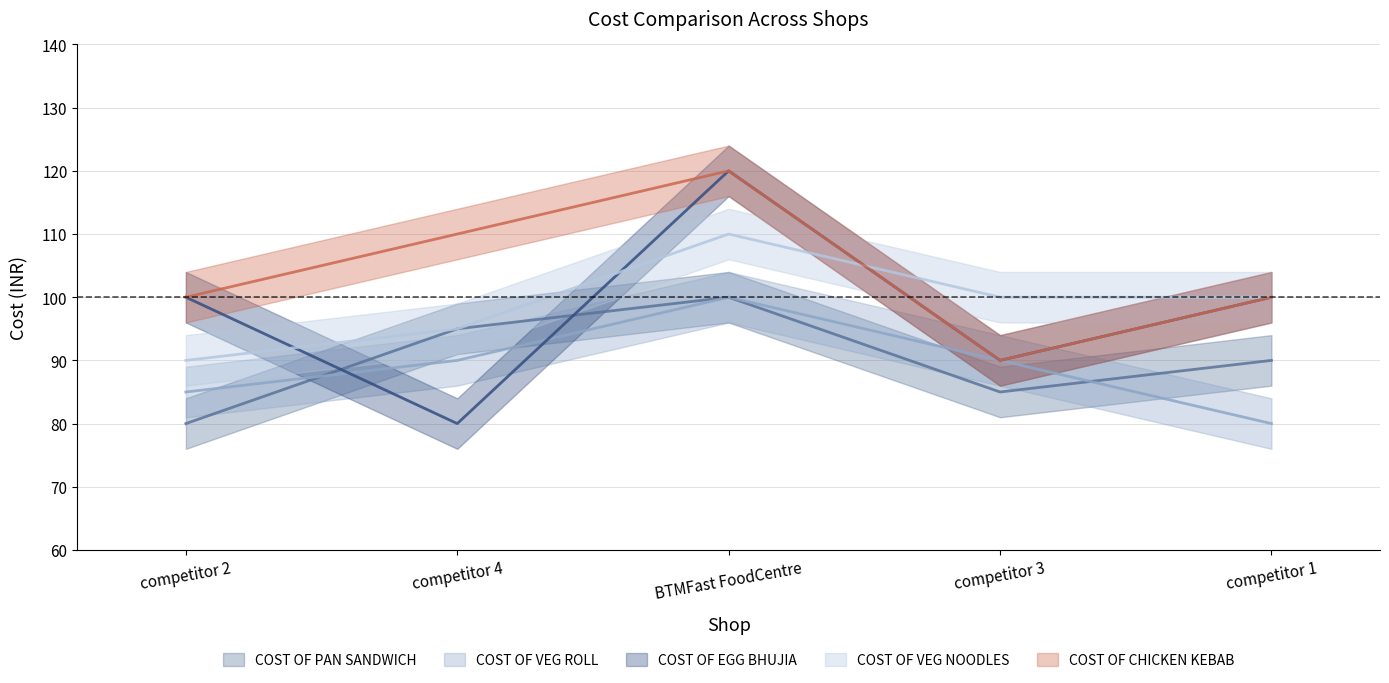

Which series changed the most between BTMFast FoodCentre and competitor 3?

COST OF EGG BHUJIA